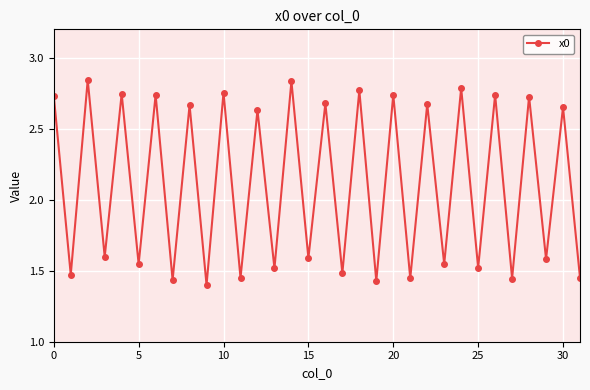

What is the average value?

2.1